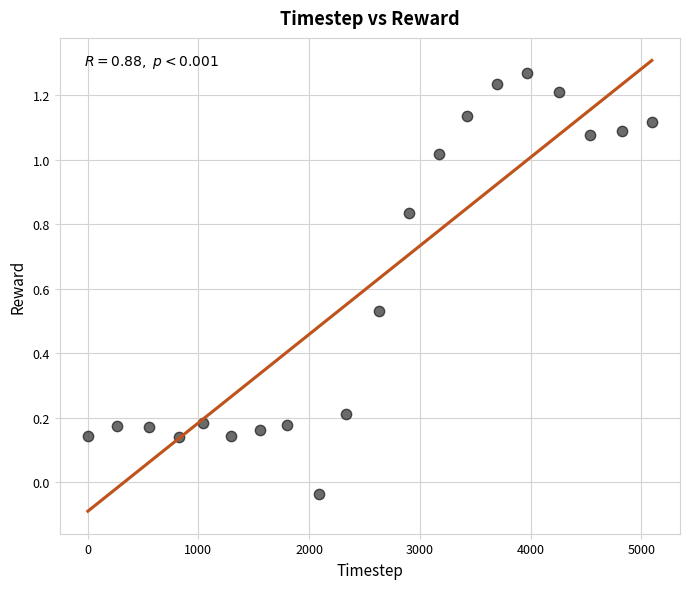

What is the range of X values (max minus min)?

5091.0